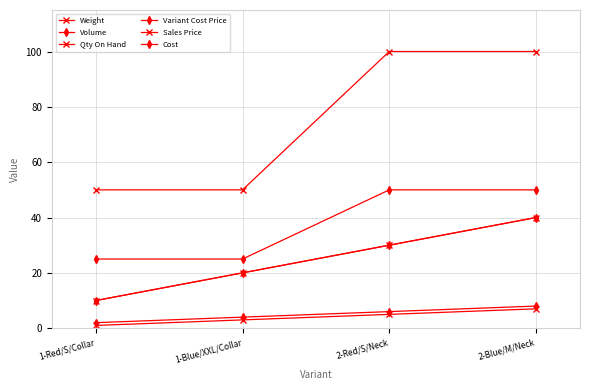

True or false: Weight and Variant Cost Price cross at least once.

False